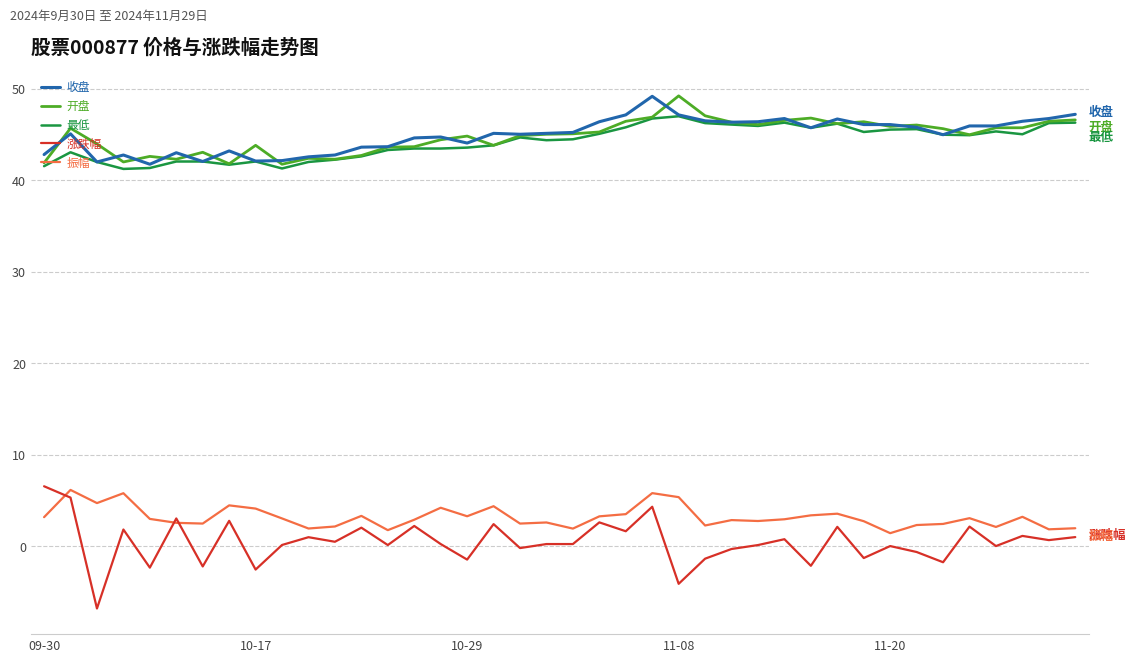

What is the maximum value shown in the chart?

49.2